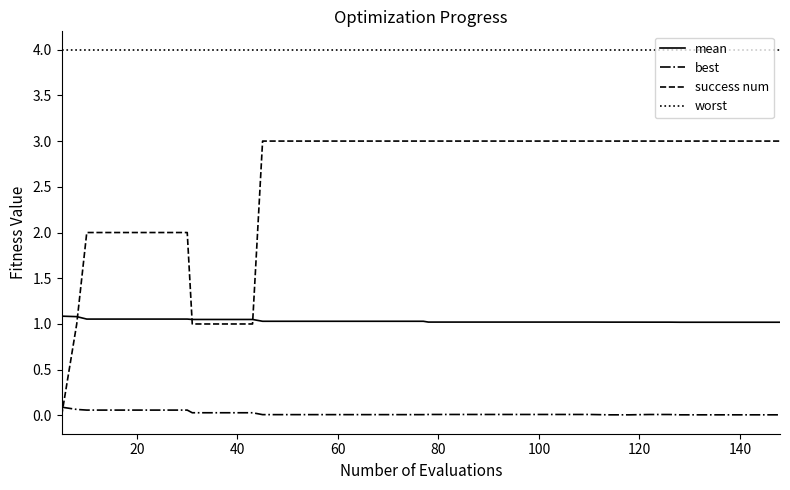

Rank the series by their maximum value, from highest to lowest.

worst, success num, mean, best